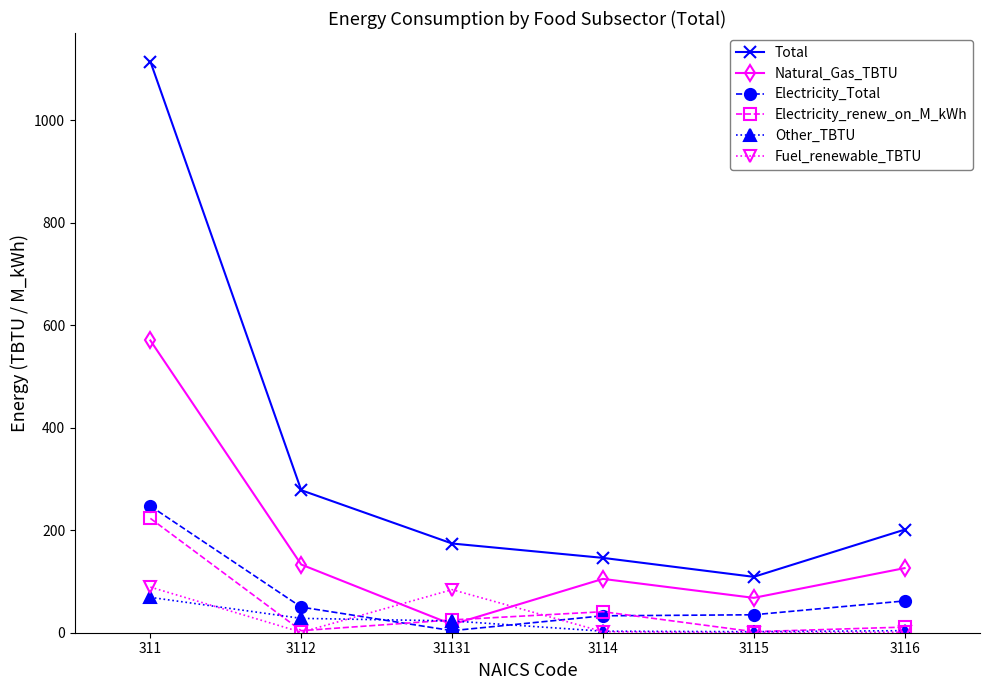

What is the label of the 3rd point from the left?

31131